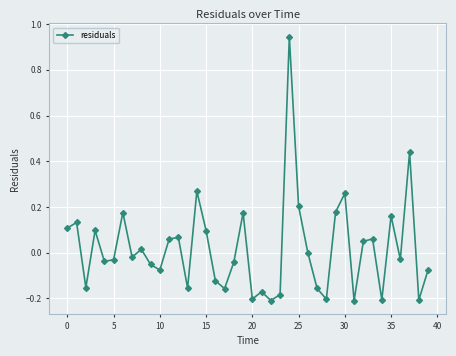

What is the difference between the maximum and minimum values?

1.2